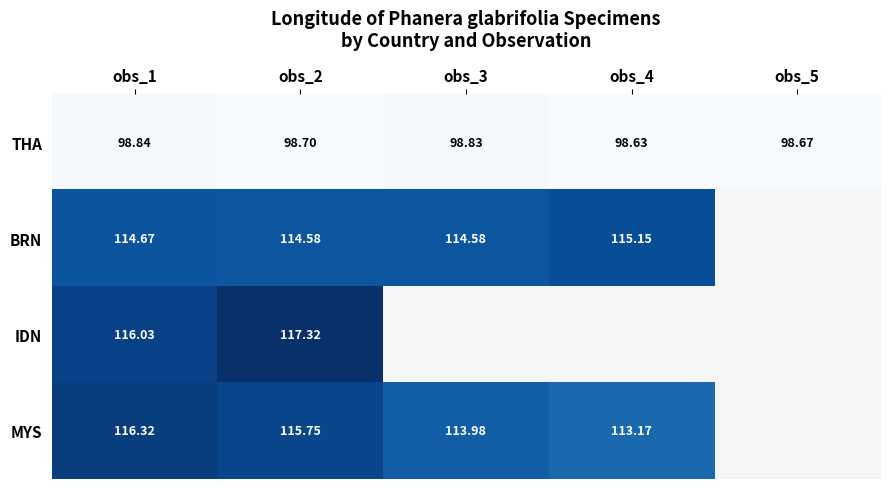

What is the difference between the MYS values at obs_4 and obs_3?

0.8